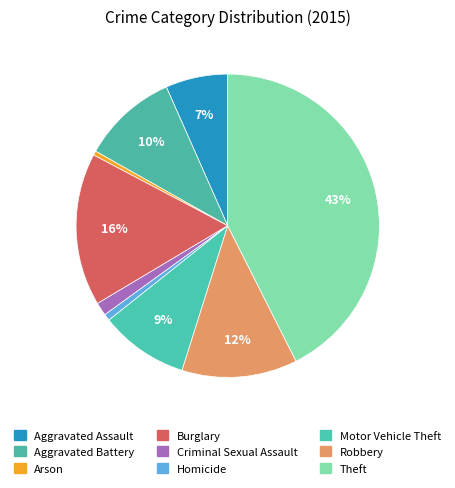

What is the smallest slice in the pie chart?

Arson